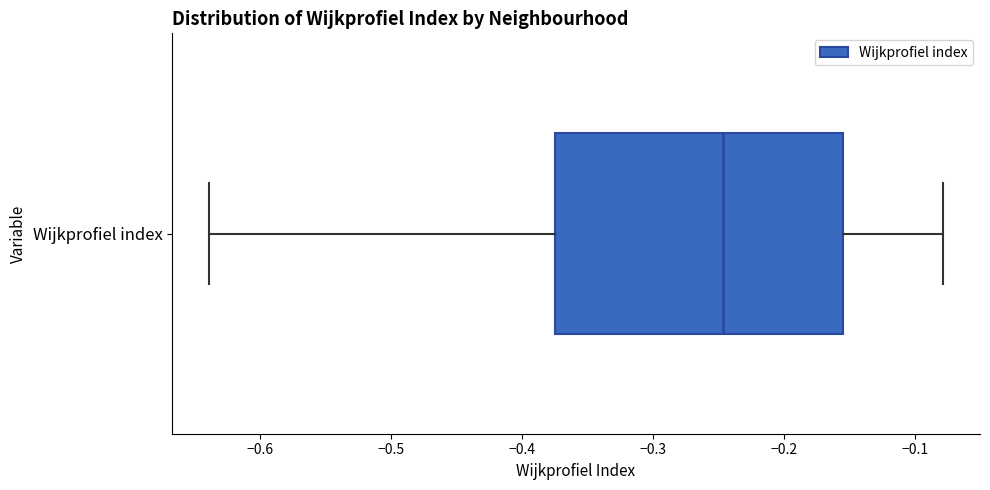

Where does the right whisker of the box for Wijkprofiel index end on the x-axis? The values are not printed on the chart, so give them approximately, as read against the axis.

-0.08